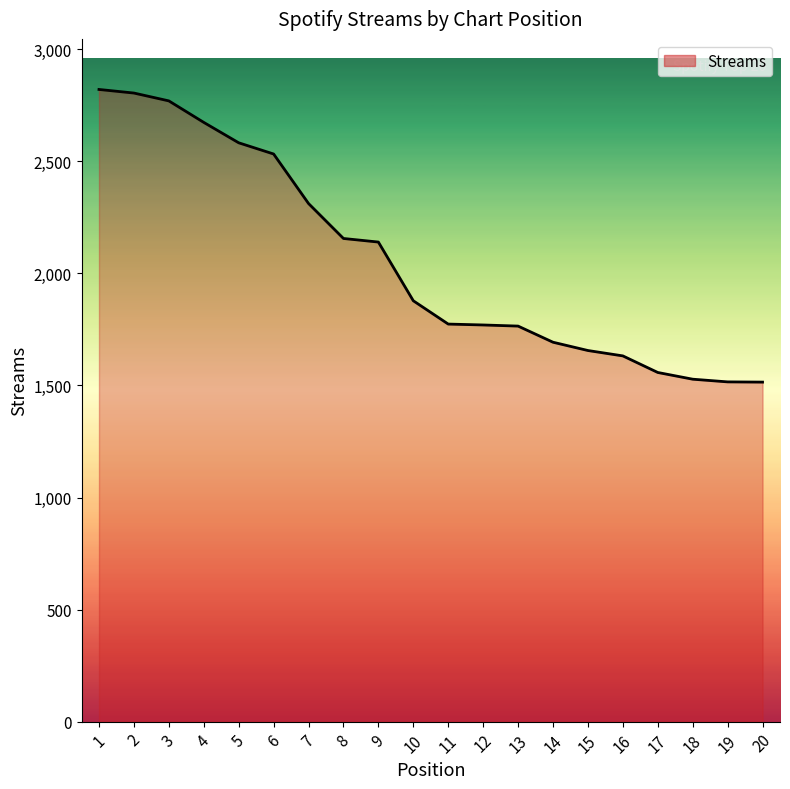

What is the greatest value displayed?

2821